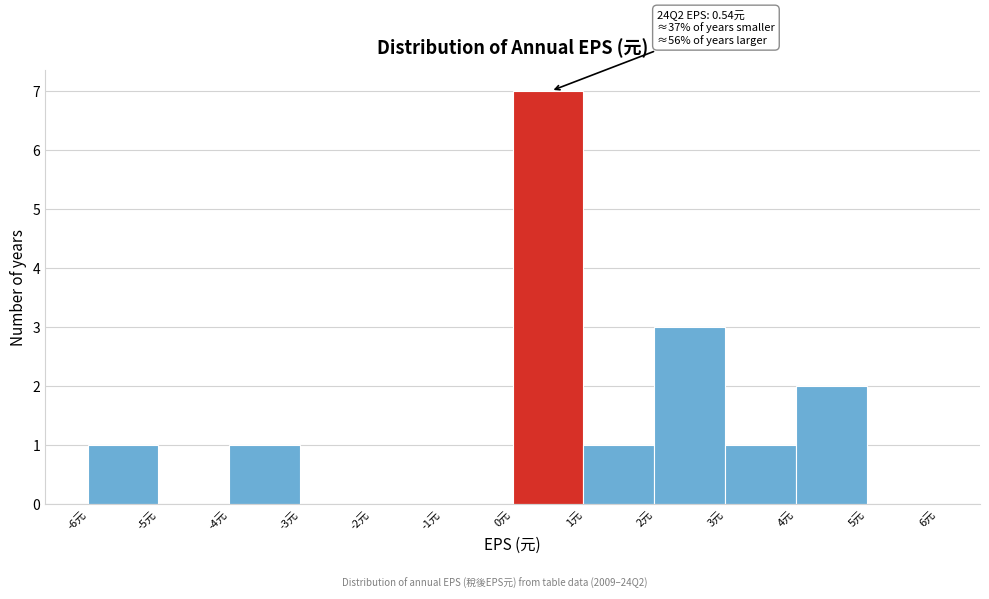

Which range on the x-axis has the tallest bar?

0 to 1